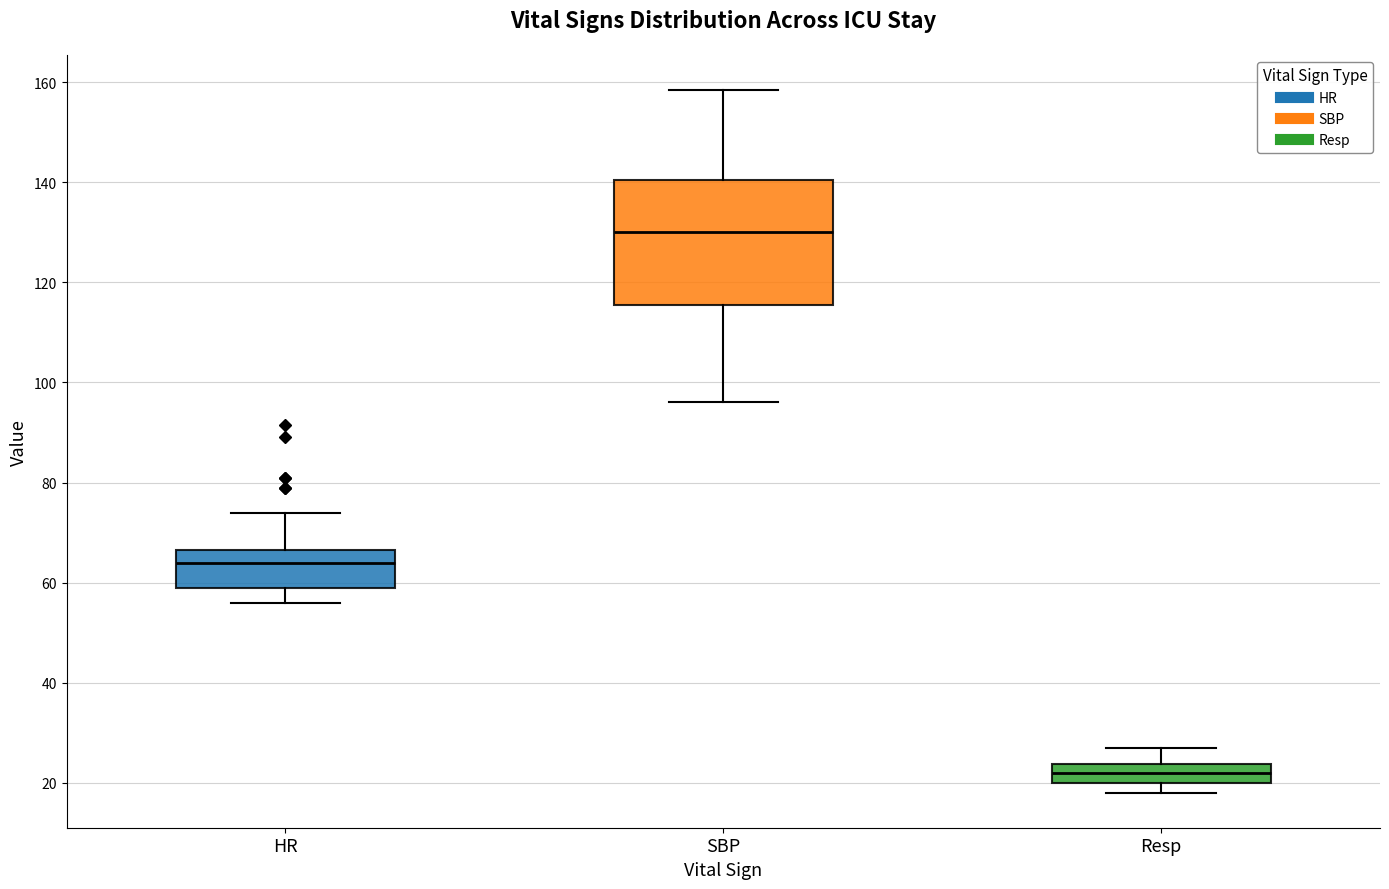

Which box has the highest median line?

SBP